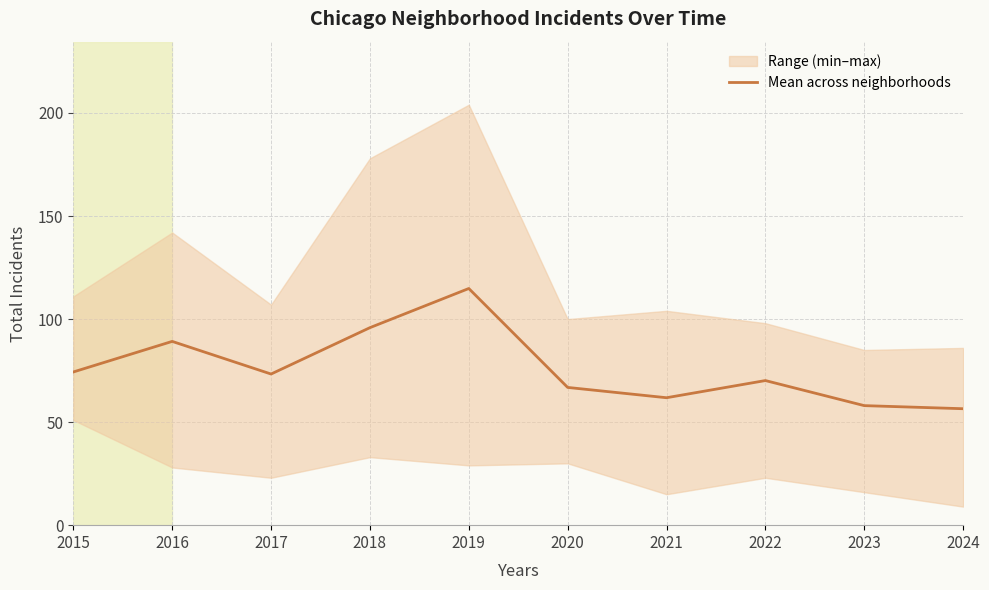

Count the number of categories in the chart.

10